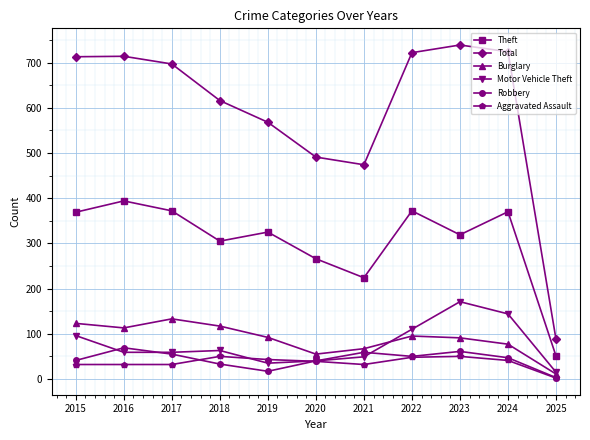

List the series in order of their peak value, highest first.

Total, Theft, Motor Vehicle Theft, Burglary, Robbery, Aggravated Assault